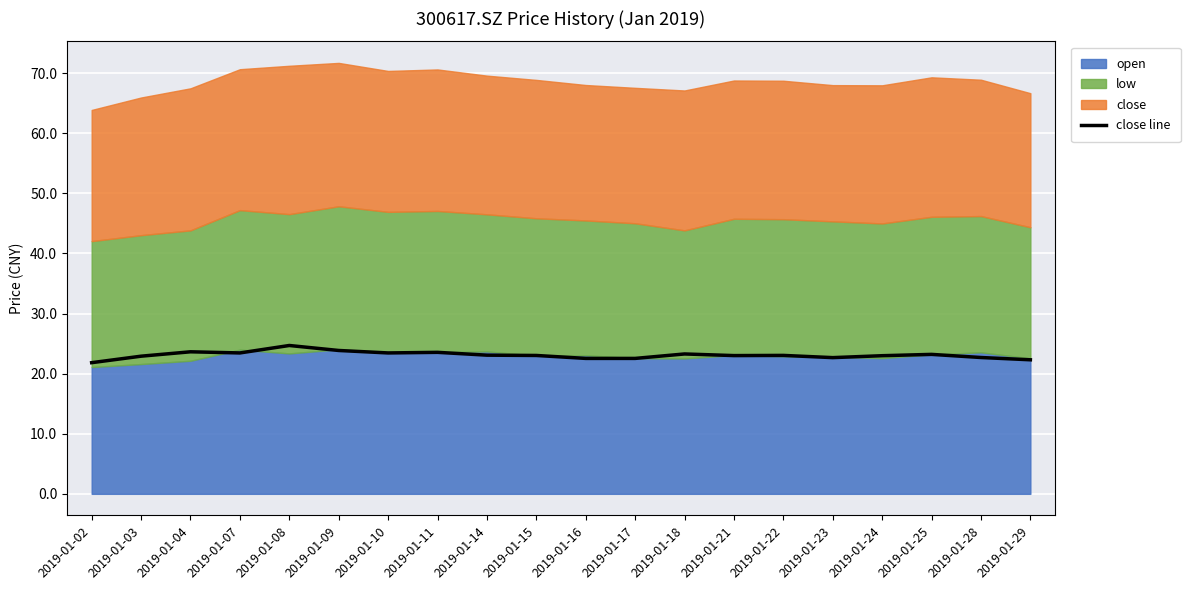

What is the average value?

23.1